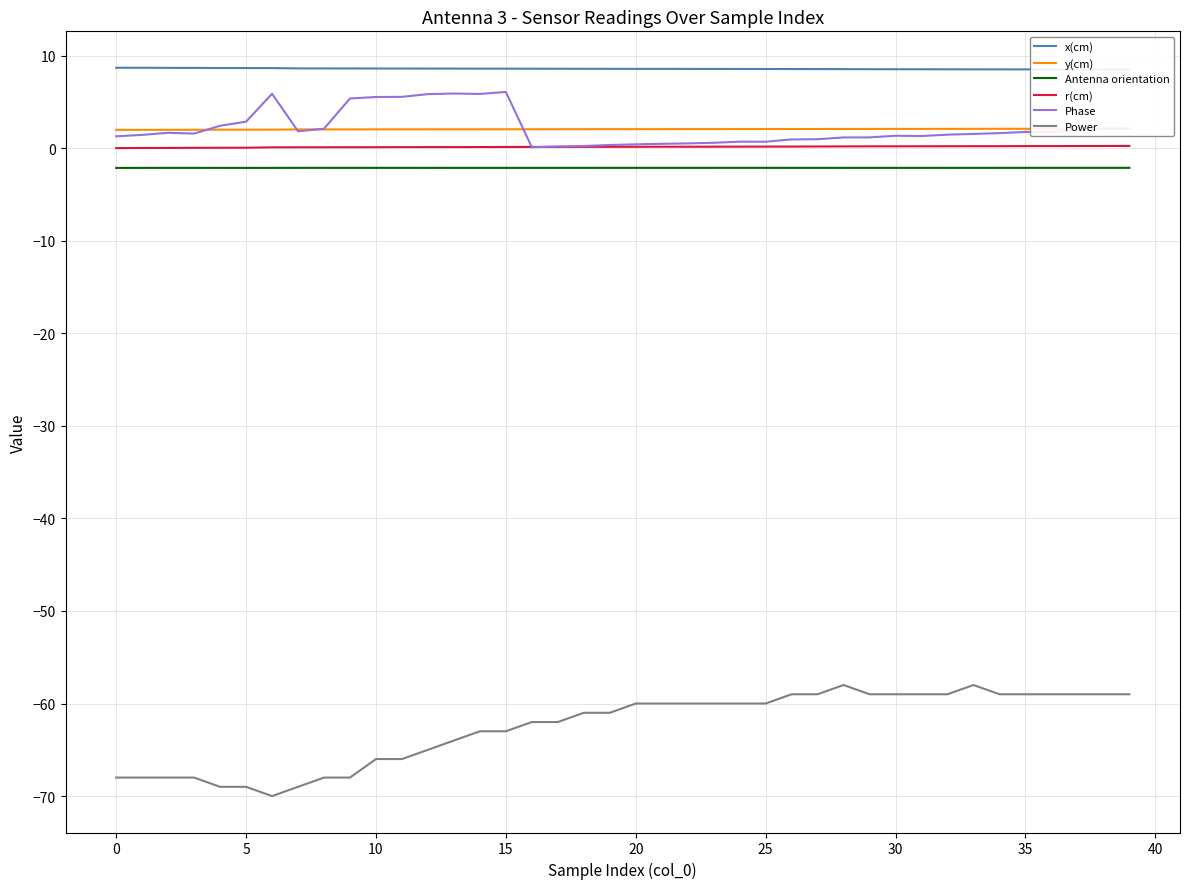

What is the minimum value for Antenna orientation?

-2.1